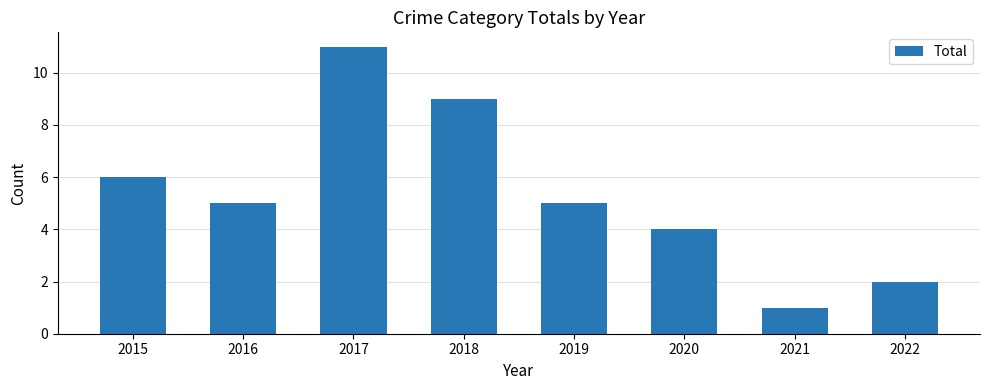

The chart shows a value of 9 at 2015. True or false?

False